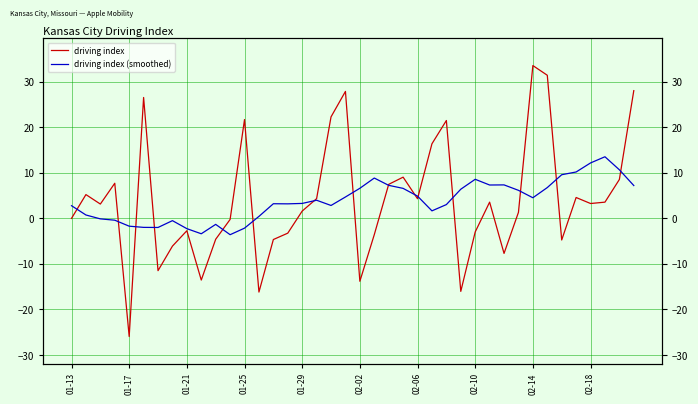

What are all the series names shown in the legend?

driving index, driving index (smoothed)